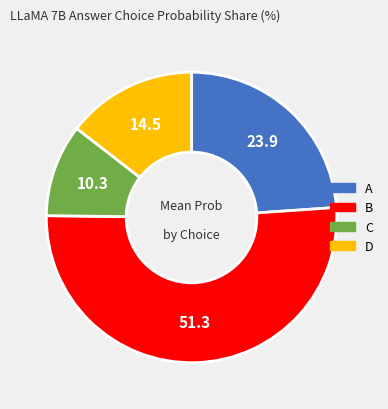

Combined, do B and D account for over 50%?

Yes